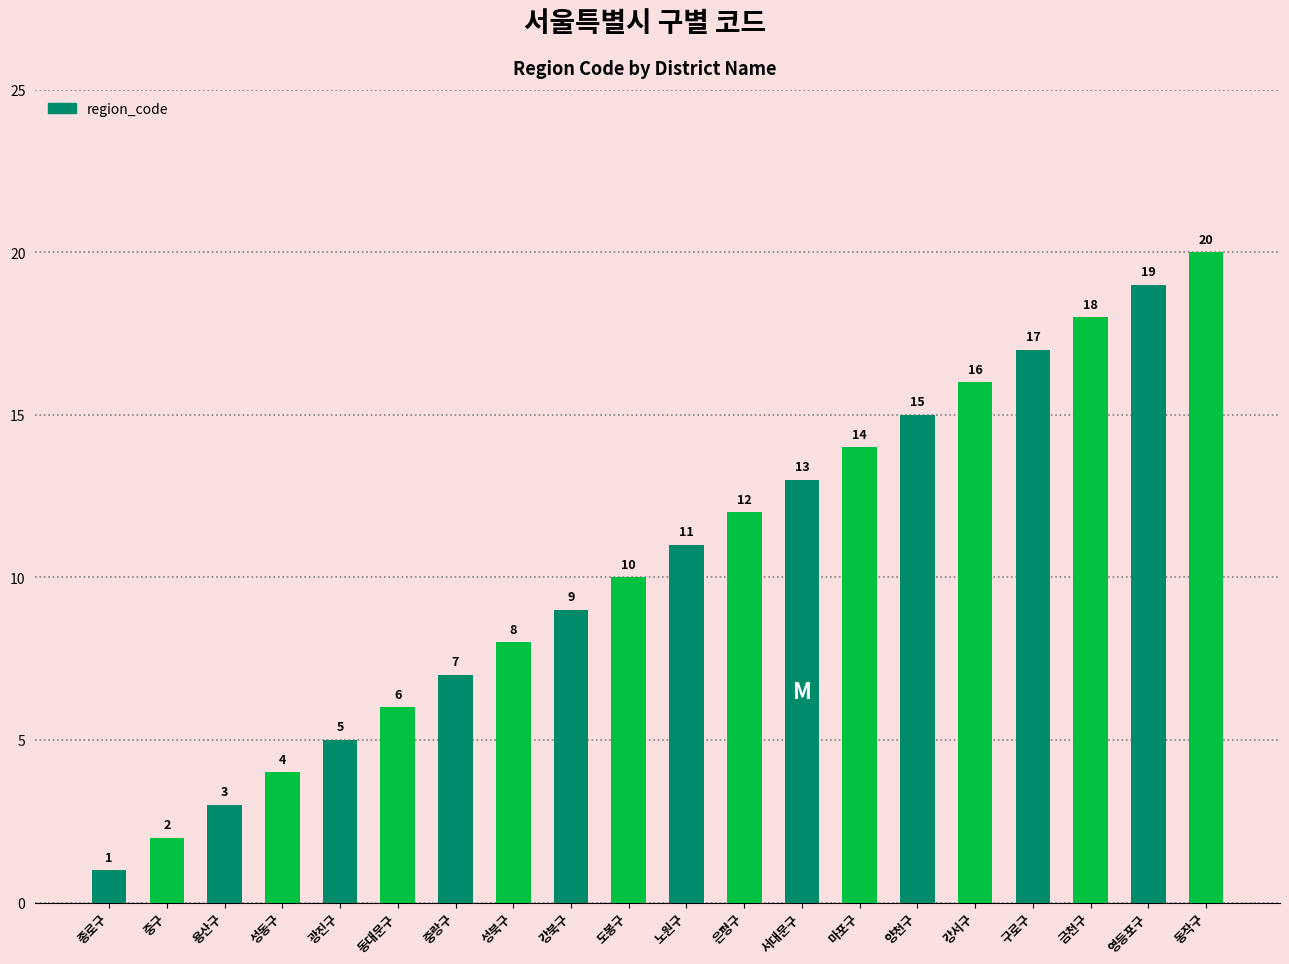

How many values are below 11?

10